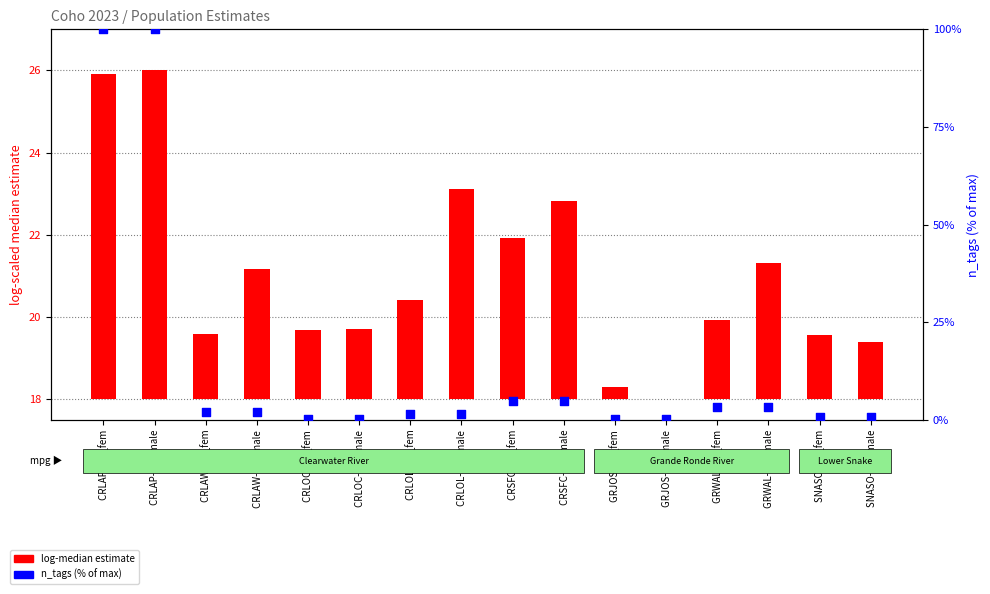

What are all the series names shown in the legend?

log-median estimate, n_tags (% of max)